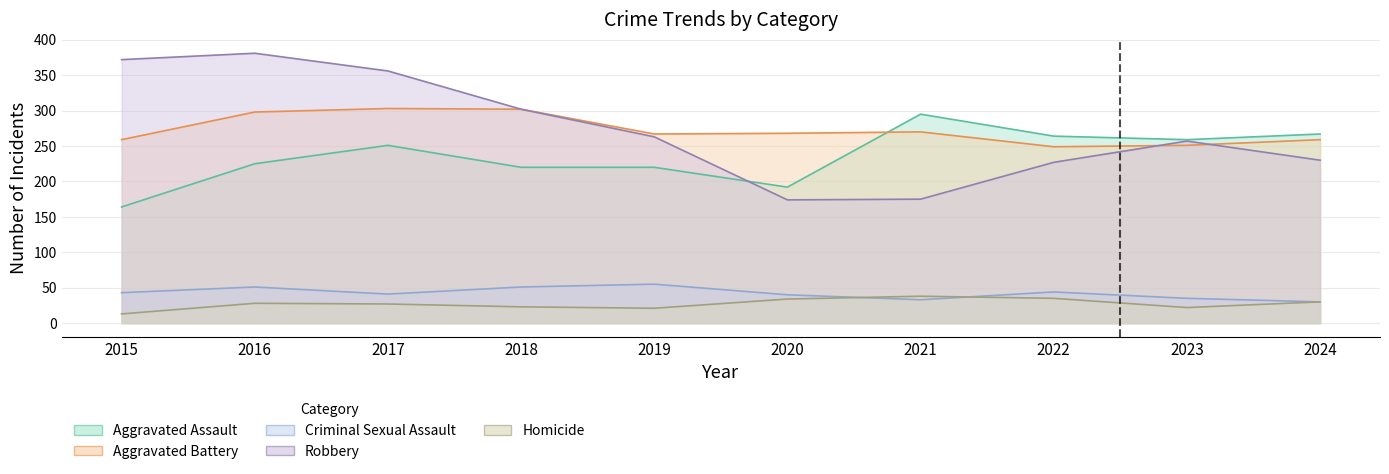

Is it true that Aggravated Assault equals 265 at 2020?

False